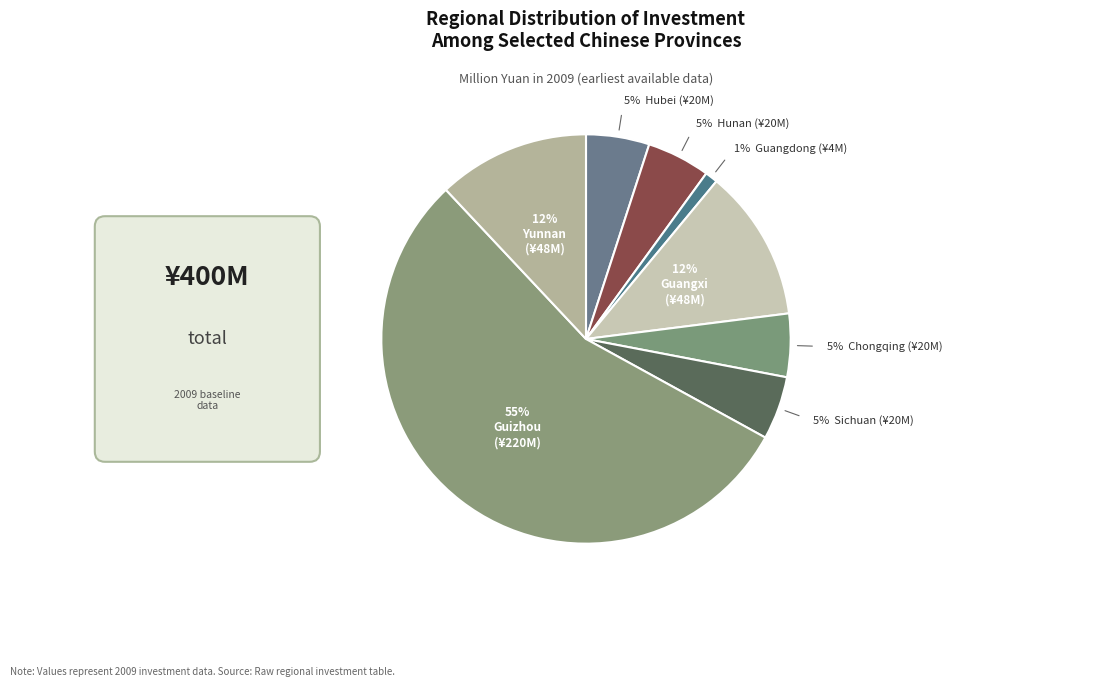

Count the number of slices in the pie.

8